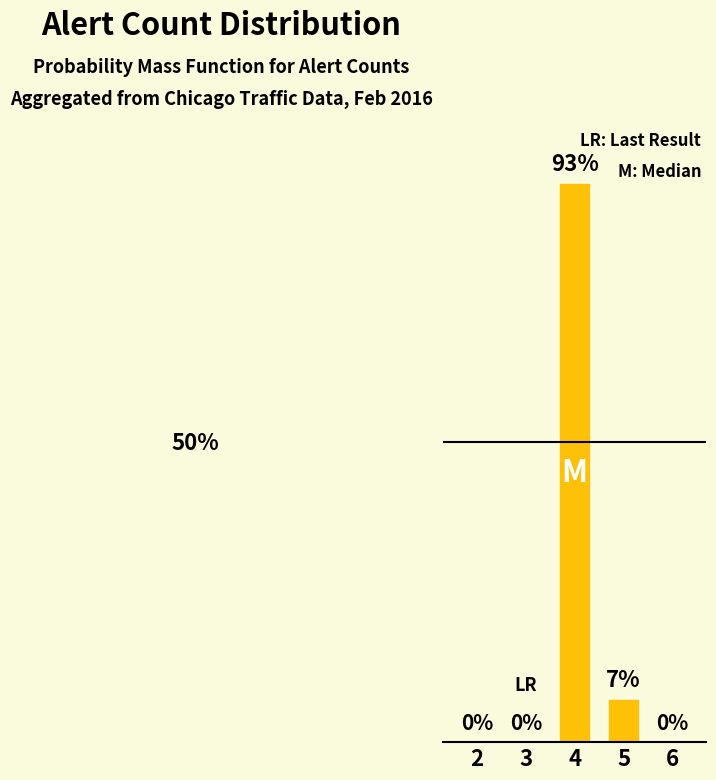

What is the maximum value shown in the chart?

93